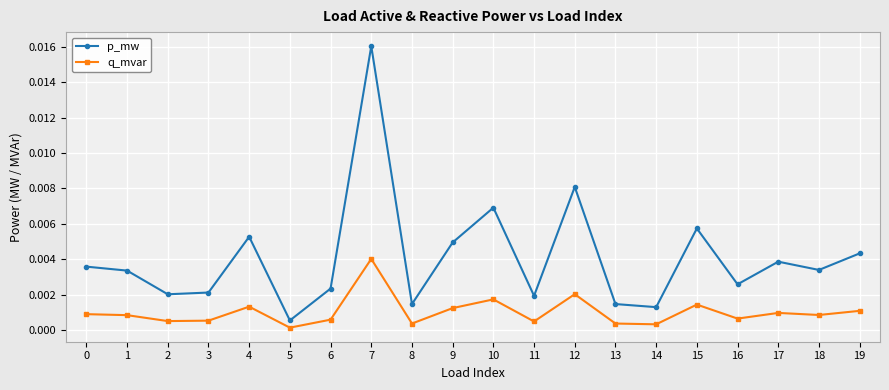

Is this an area chart (filled region under the line)?

No